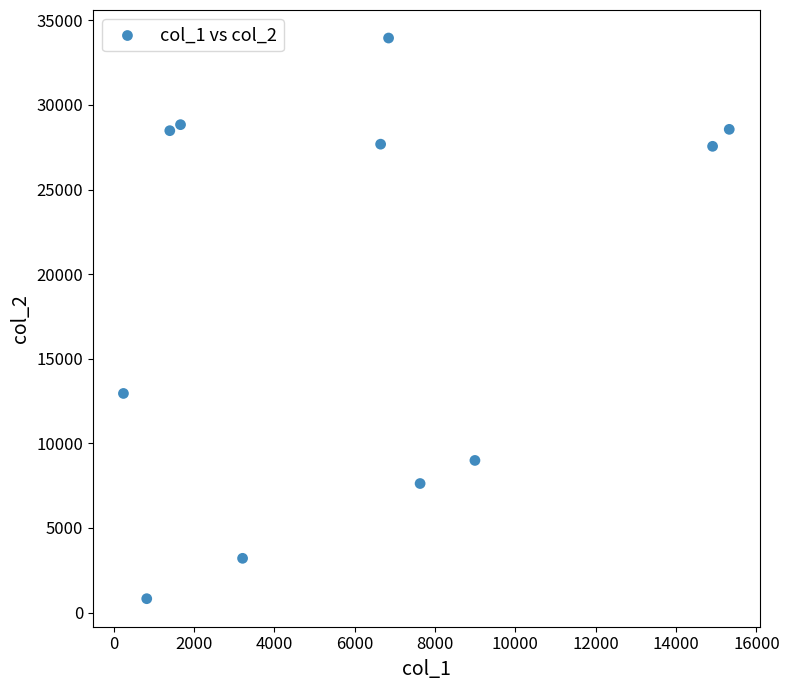

What Y value in the scatter plot is closest to 17387?

12950